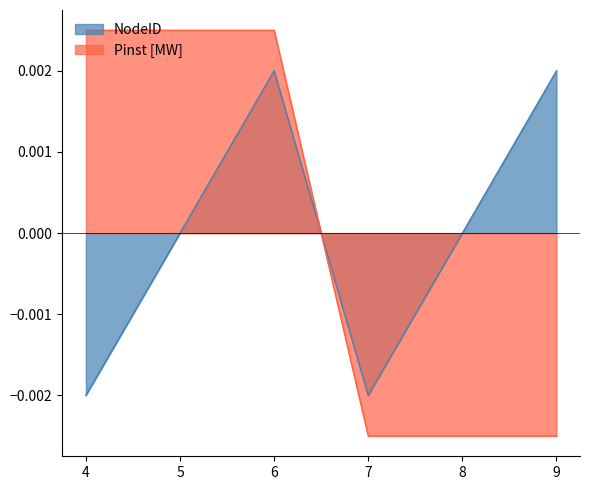

Between 4 and 6, which series saw the biggest shift?

NodeID